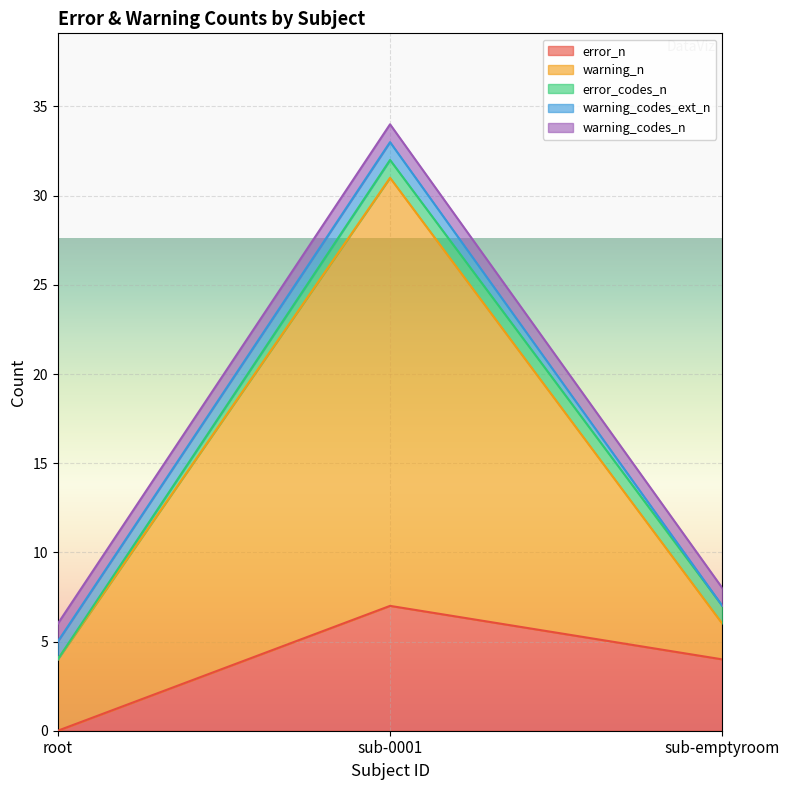

What is the sum of the warning_codes_n values at sub-0001 and sub-emptyroom?

2